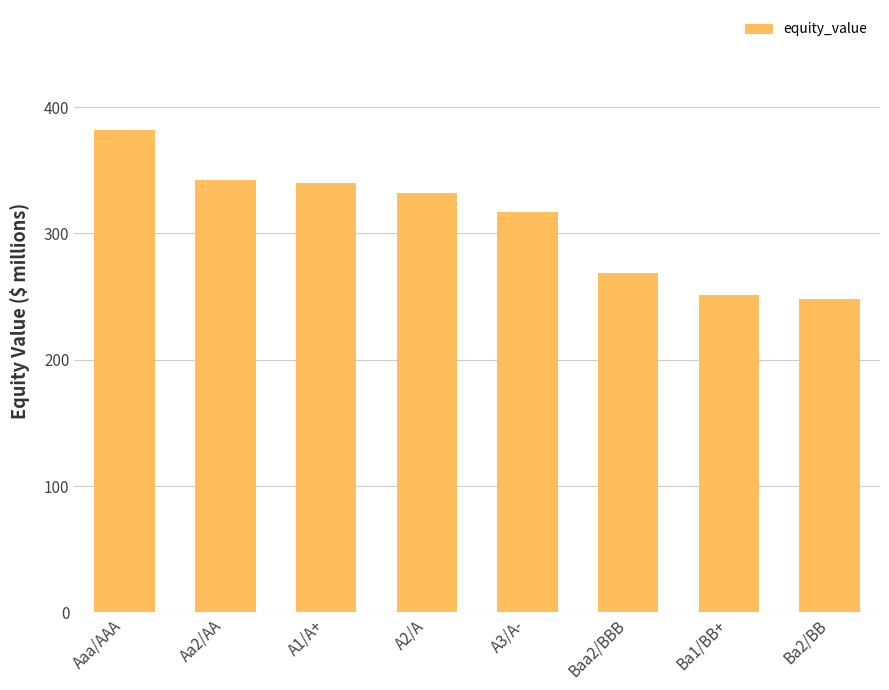

What is the average value?

310.1